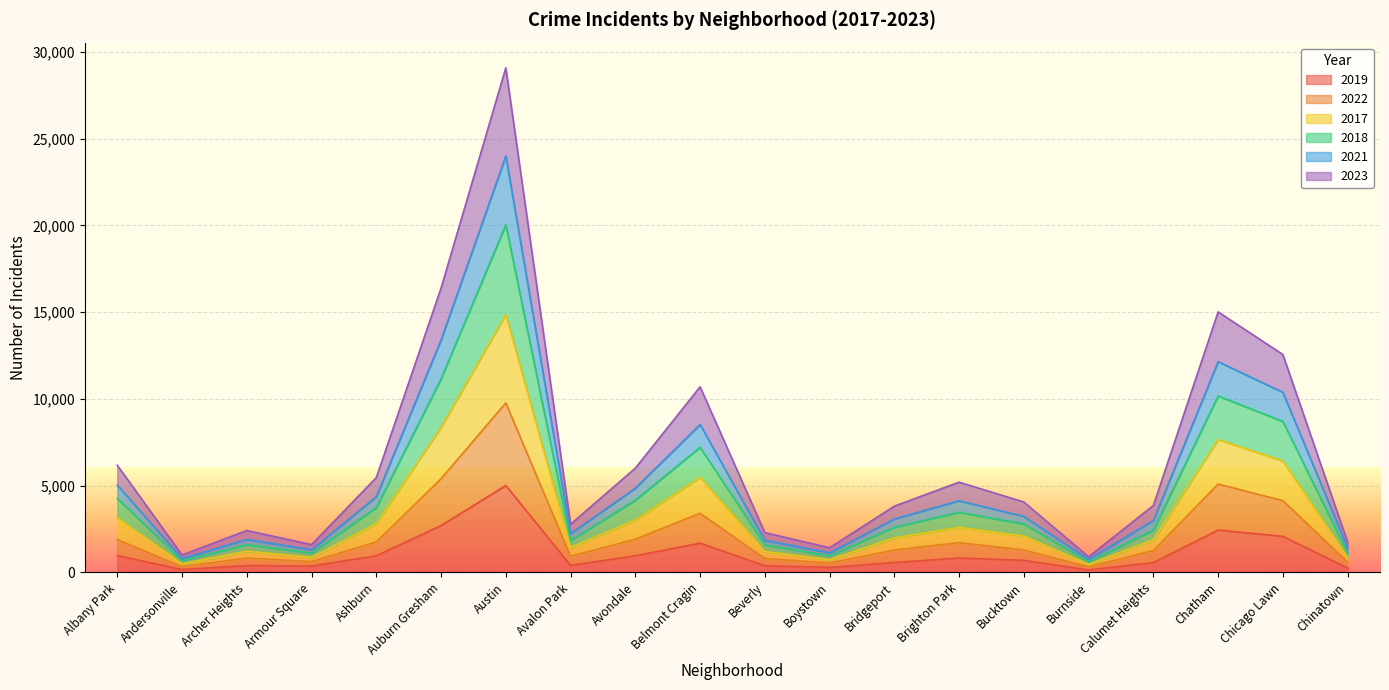

True or false: 2022 has more than 1 interior local peaks.

True